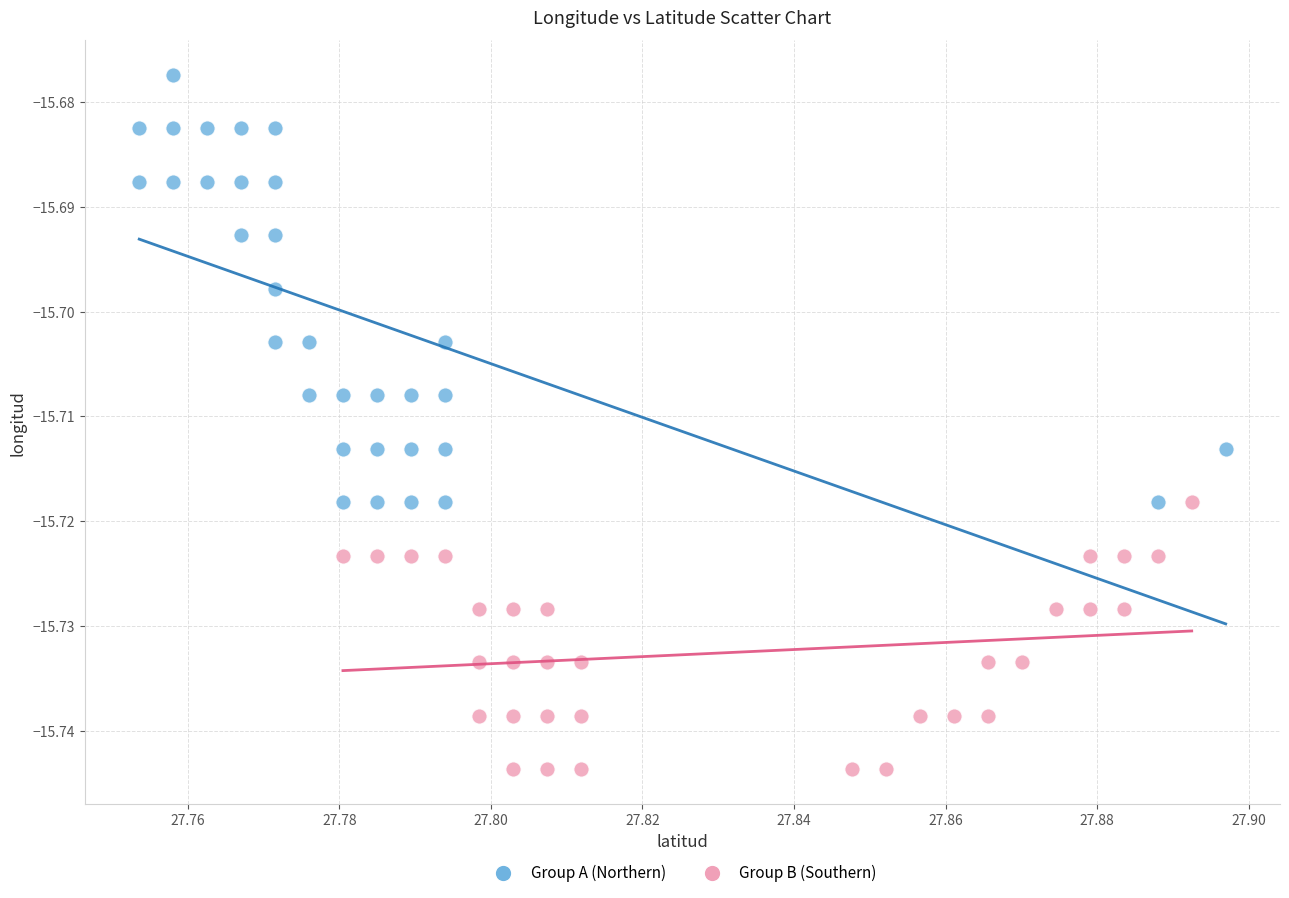

Which series reaches the maximum Y coordinate?

Group A (Northern)